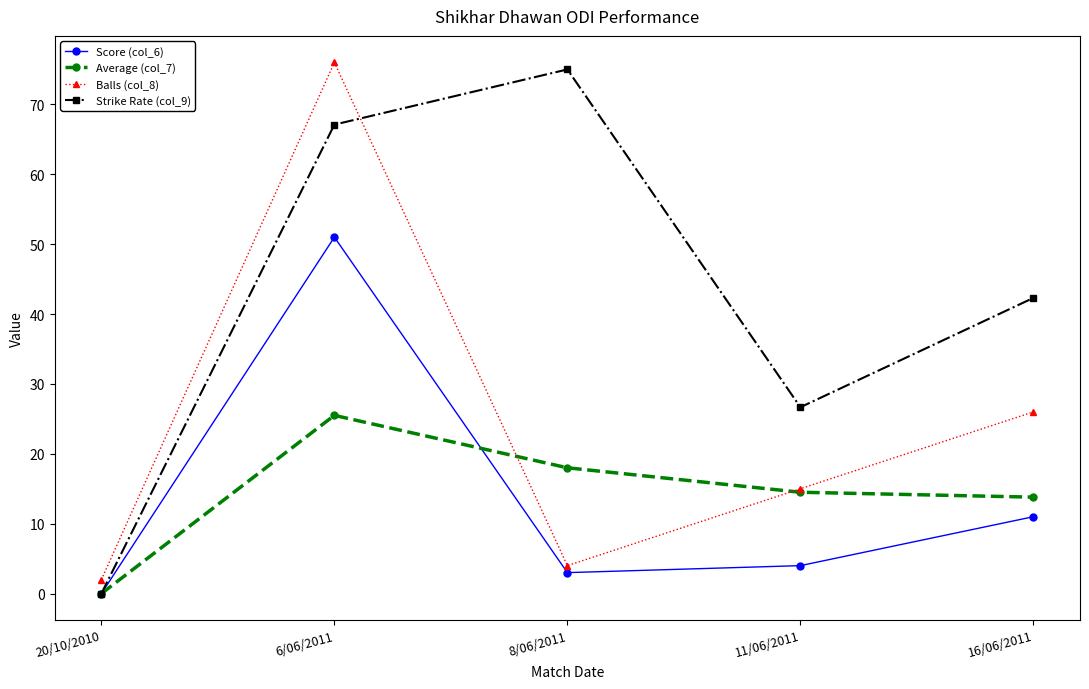

At which category is the sum across all series the highest?

6/06/2011